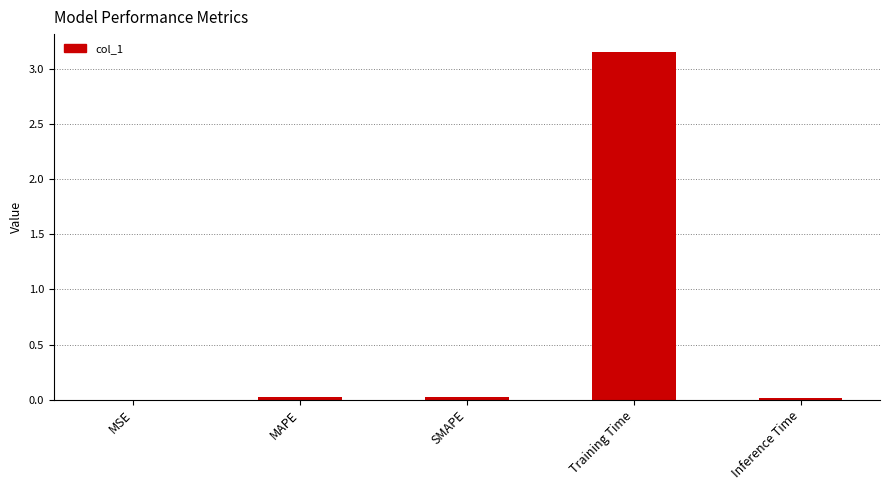

The chart shows a value of 4.1 at Training Time. True or false?

False